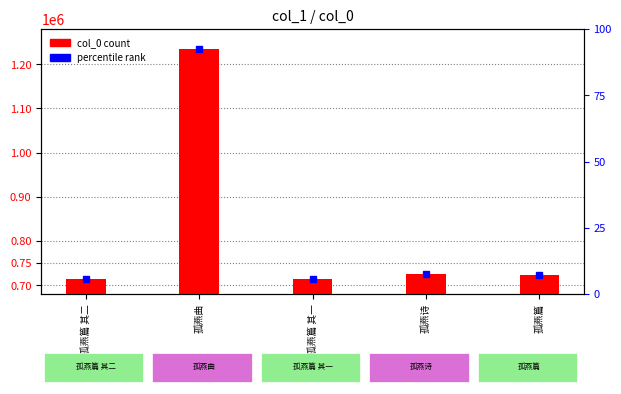

What is the label of the 1st bar from the left?

孤燕篇 其二